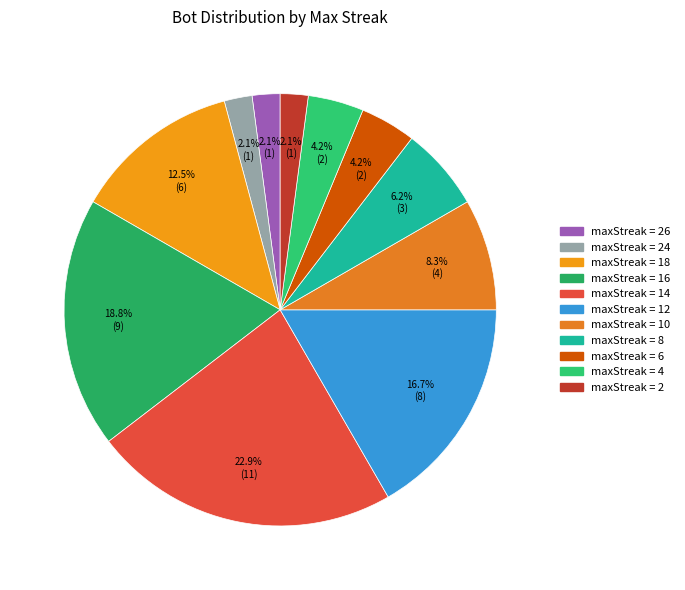

To the nearest percent, what is the difference between the largest and smallest slice percentages?

21%